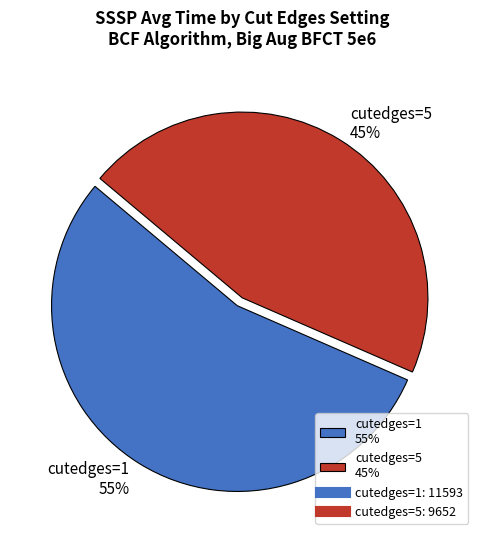

Between cutedges=1 and cutedges=5, which is larger?

cutedges=1